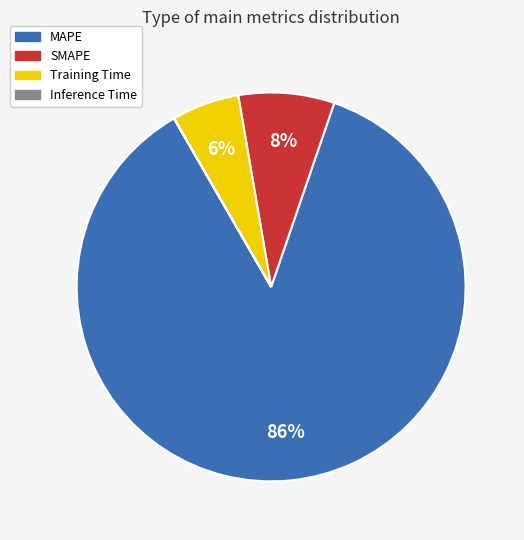

What is the largest slice in the pie chart?

MAPE